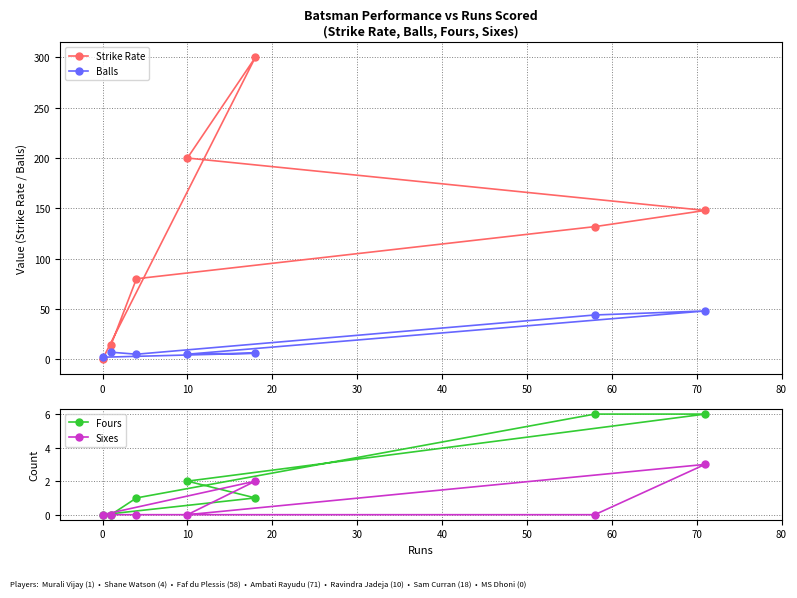

What is the maximum value for Balls?

48.0